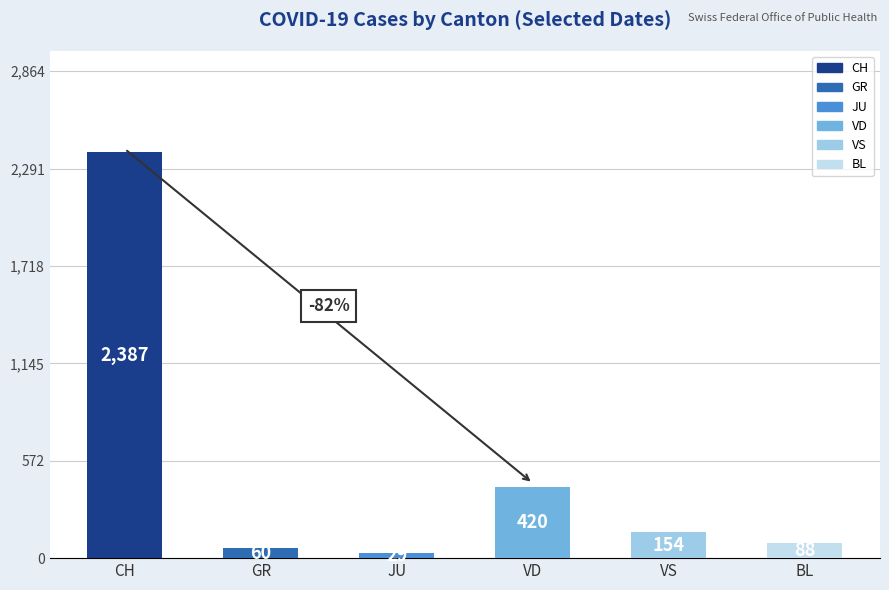

Does the chart contain any negative values?

No